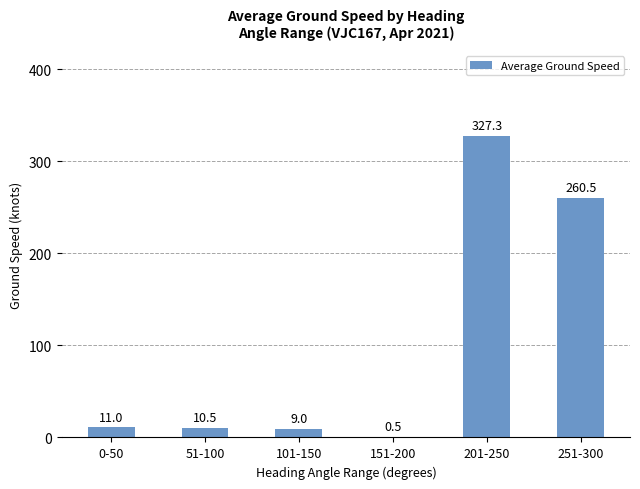

What is the approximate value at 151-200?

0.5